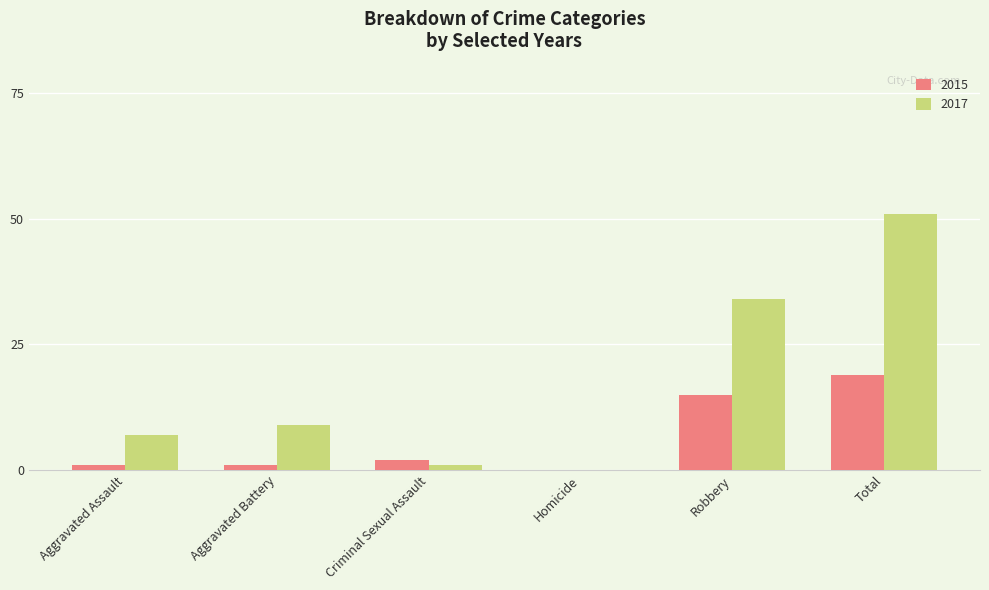

Which series has the widest spread of values?

2017